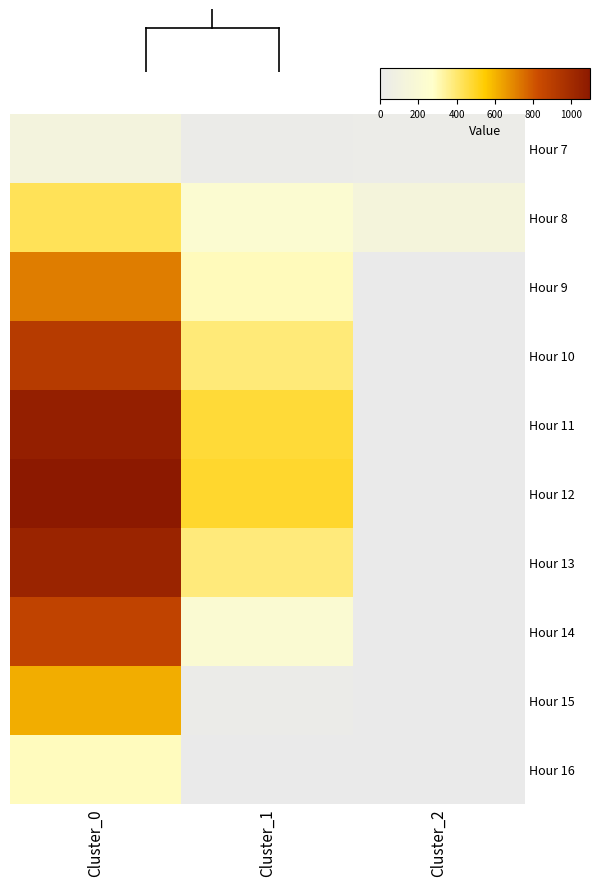

Between Cluster_1 and Cluster_2, which series saw the biggest shift?

Hour 12